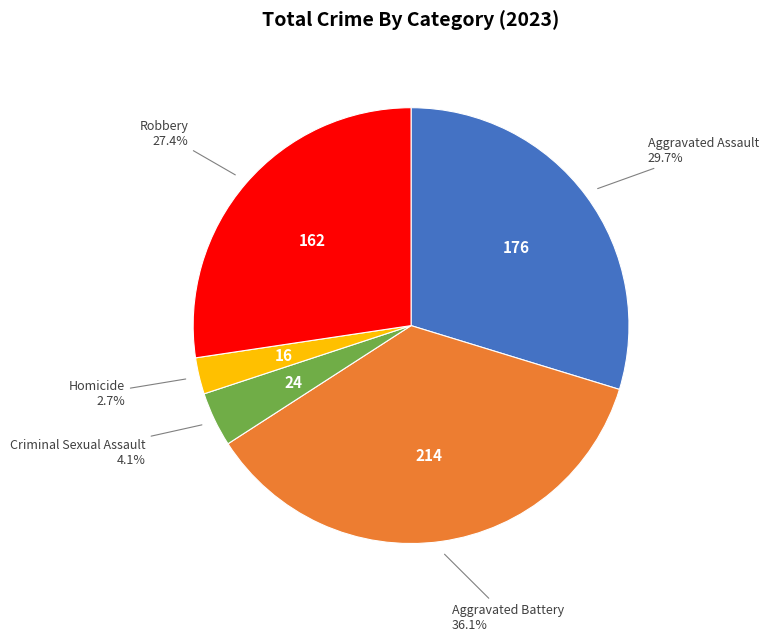

Does any single category account for the majority?

No